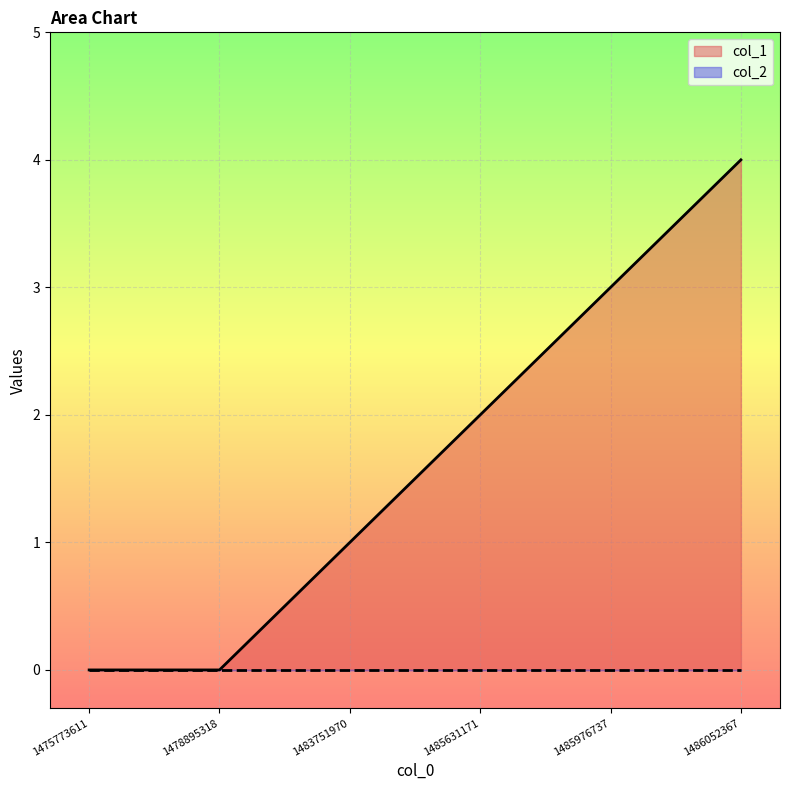

What is the greatest value displayed?

4